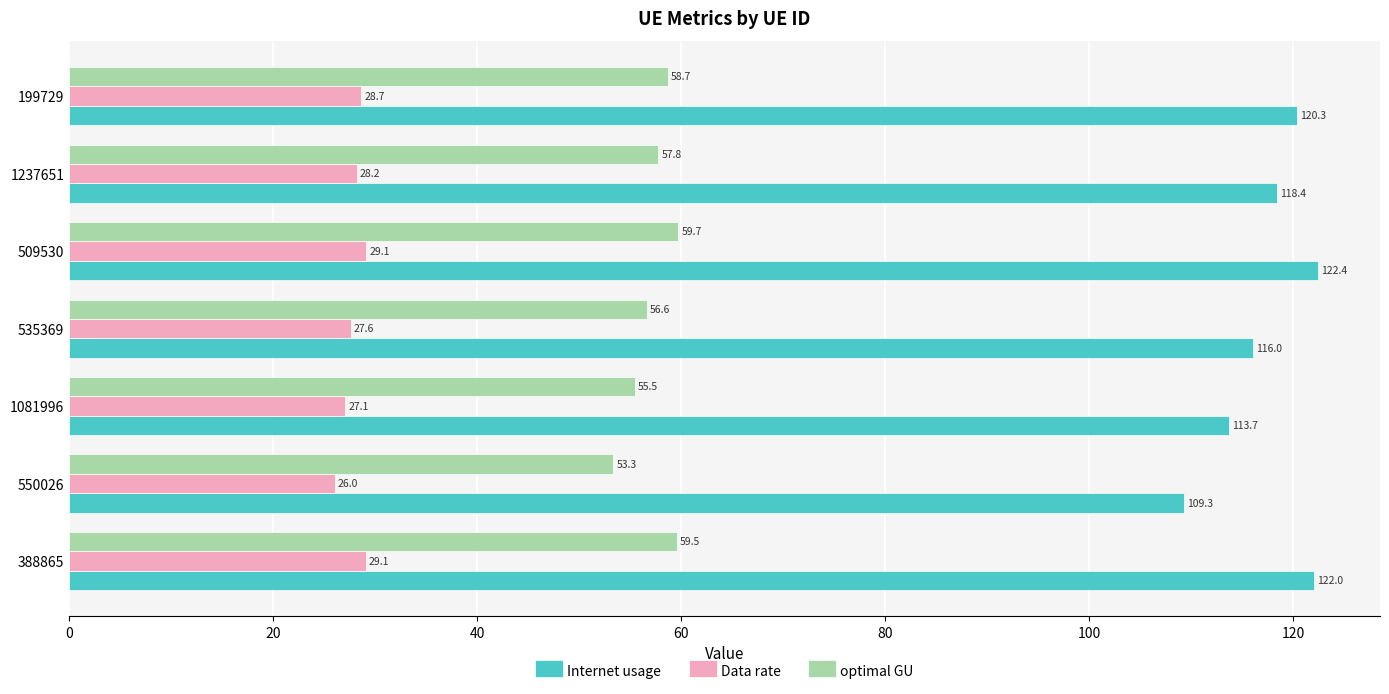

Which label corresponds to the smallest value in the chart?

550026